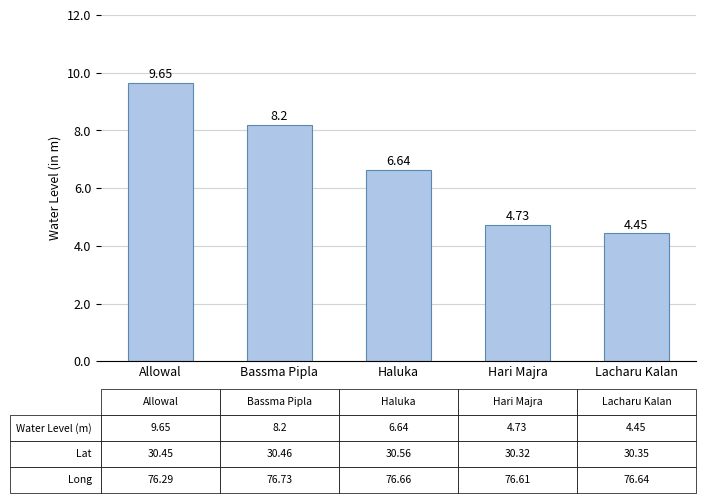

What position from the left is Haluka?

3